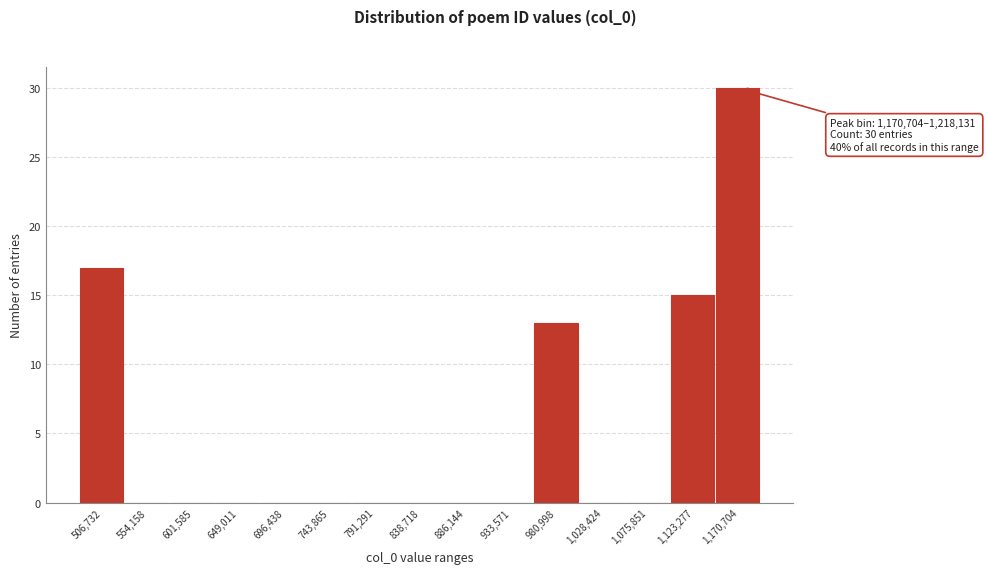

Reading left to right, extract all data points from this chart.

506,732=17	554,158=0	601,585=0	649,011=0	696,438=0	743,865=0	791,291=0	838,718=0	886,144=0	933,571=0	980,998=13	1,028,424=0	1,075,851=0	1,123,277=15	1,170,704=30